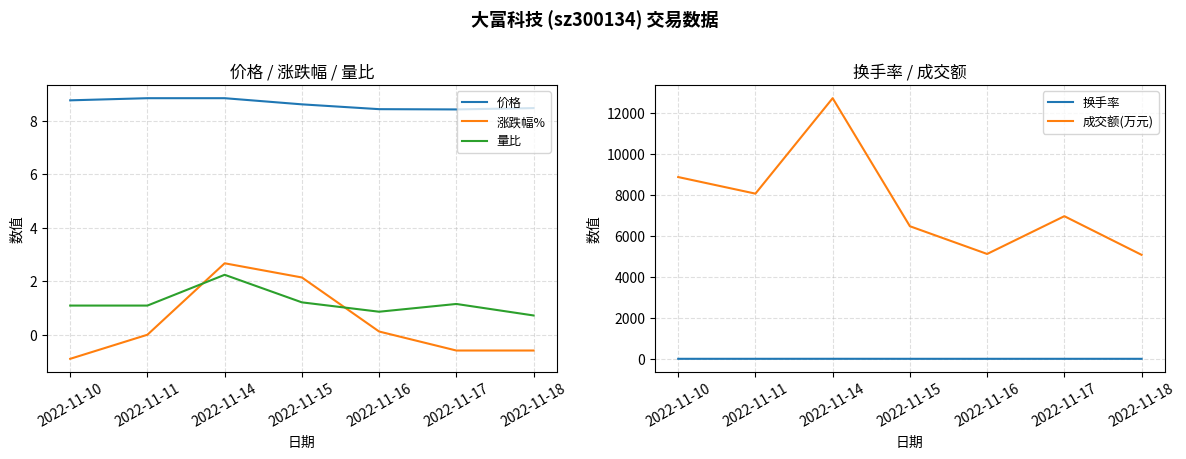

Where is the first local minimum for 换手率?

2022-11-11